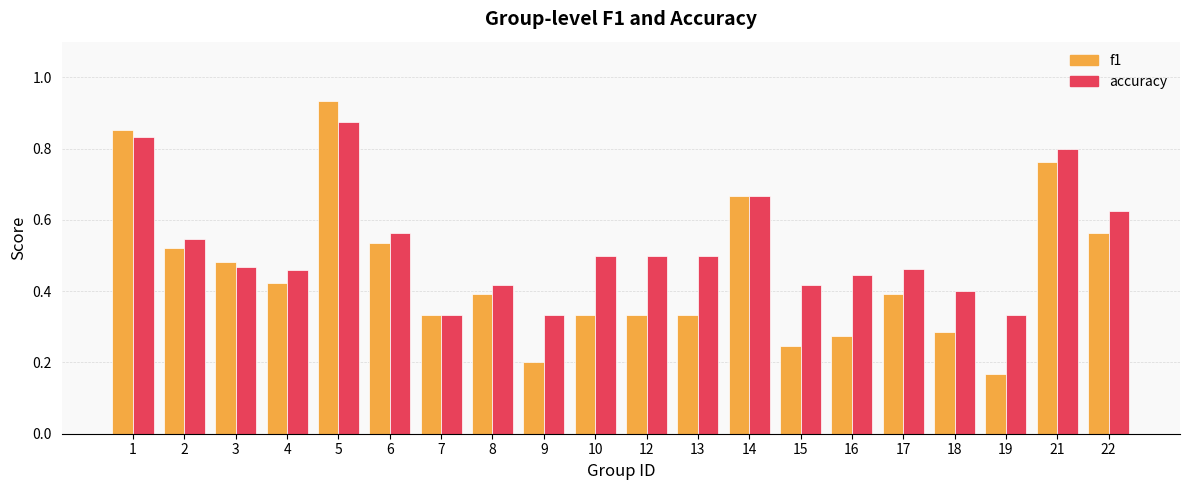

How many accuracy values are between 0 and 1?

20